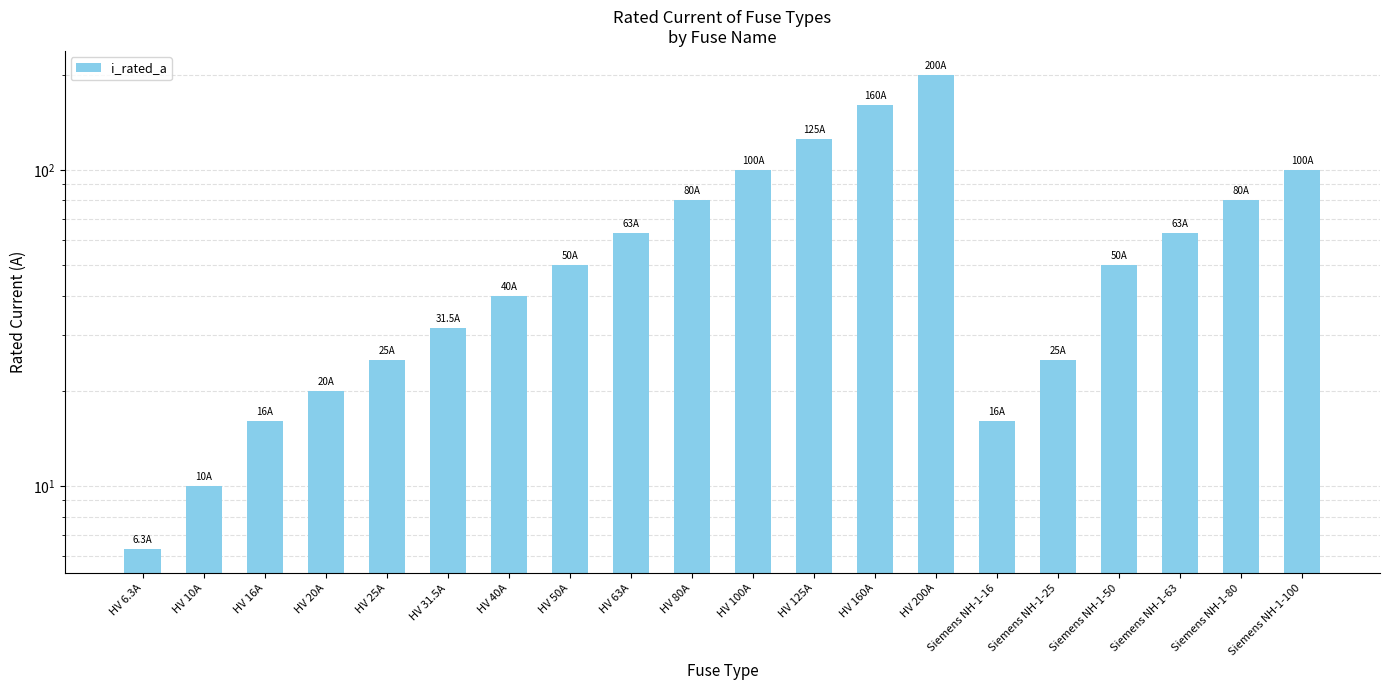

List the labels in order of value, largest first.

HV 200A, HV 160A, HV 125A, HV 100A, Siemens NH-1-100, HV 80A, Siemens NH-1-80, HV 63A, Siemens NH-1-63, HV 50A, Siemens NH-1-50, HV 40A, HV 31.5A, HV 25A, Siemens NH-1-25, HV 20A, HV 16A, Siemens NH-1-16, HV 10A, HV 6.3A